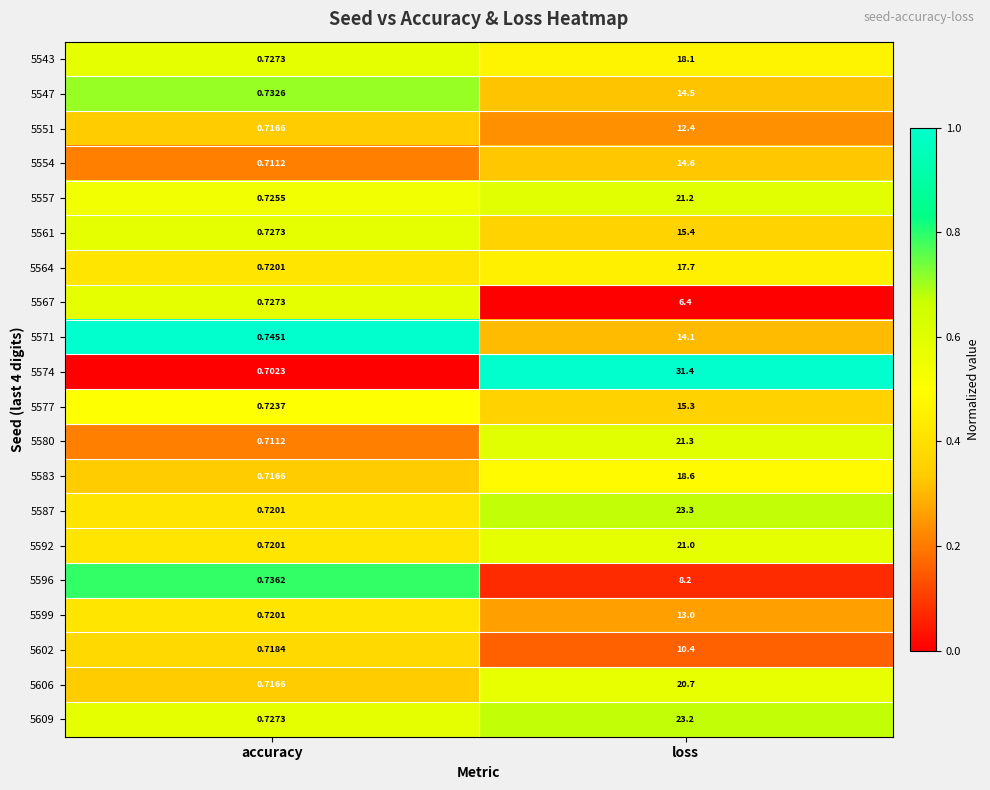

Which series has the widest spread of values?

5574